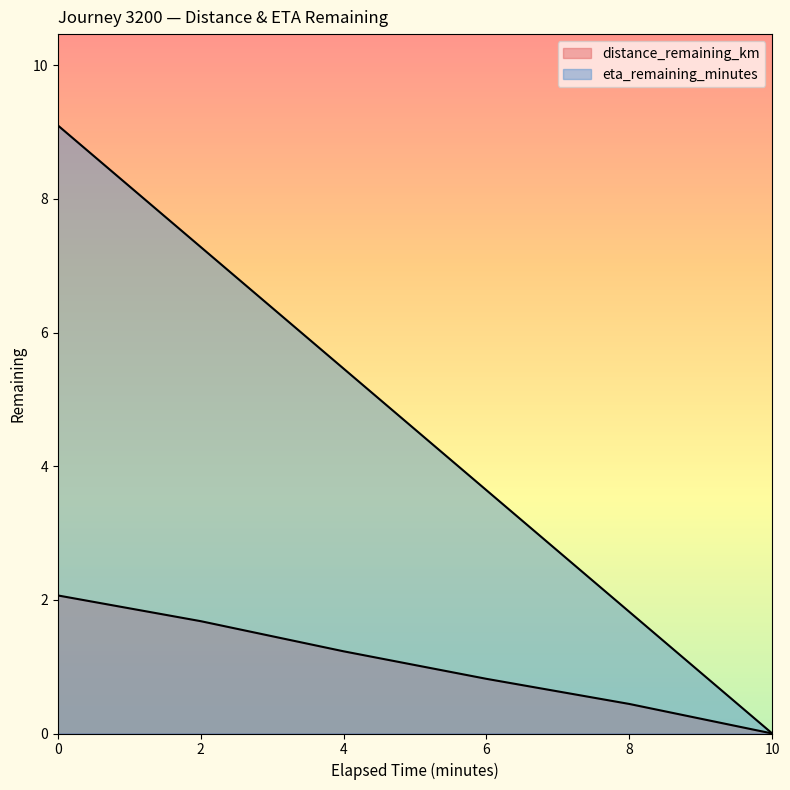

What is the average value of the distance_remaining_km series?

1.0